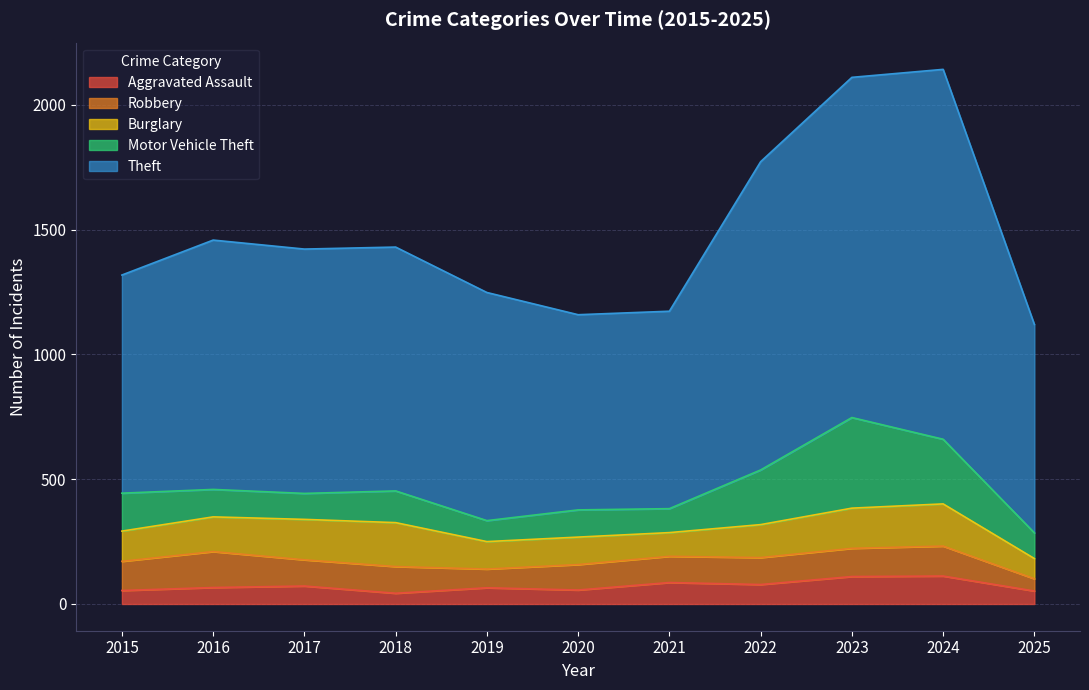

Where is Motor Vehicle Theft nearest to the value 223?

2022